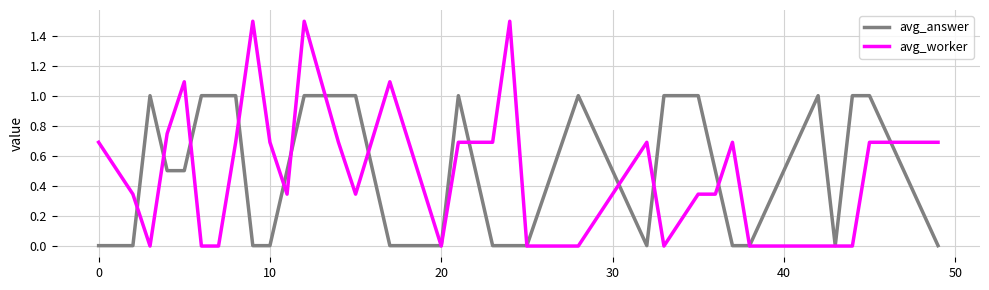

Which series has the widest spread of values?

avg_worker